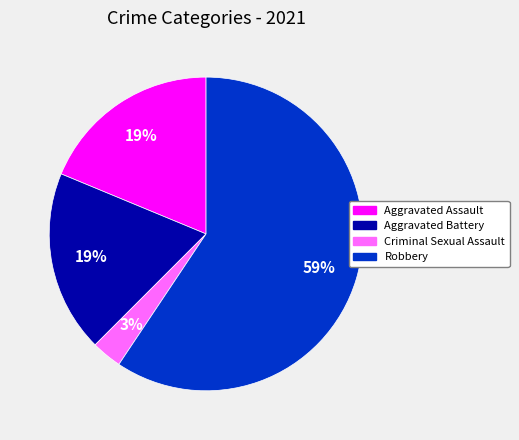

How many slices are in this pie chart?

4